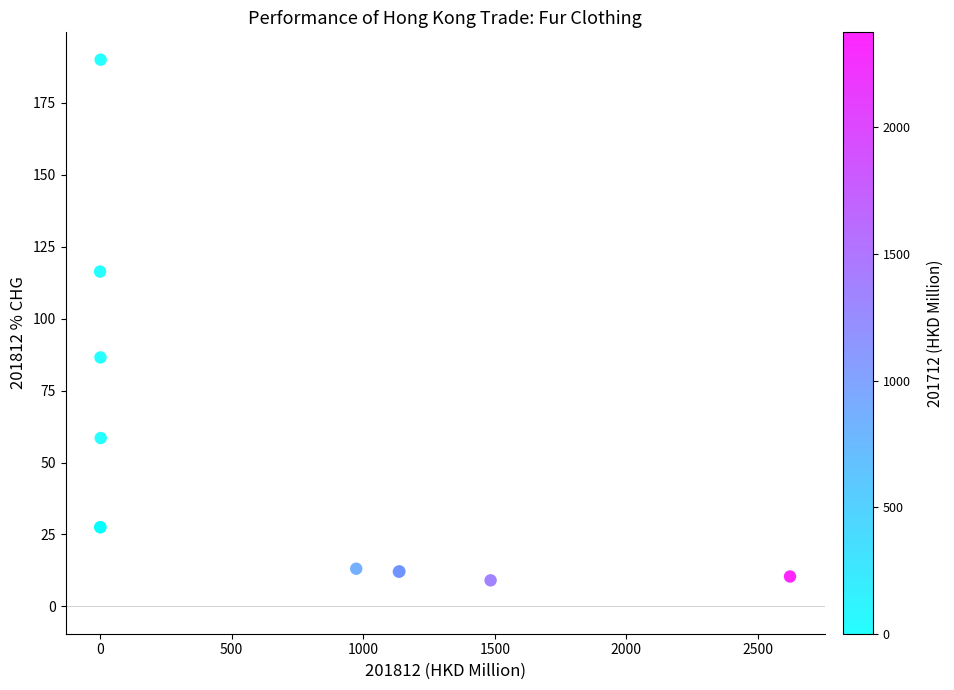

What Y value in the scatter plot is closest to 99?

86.6